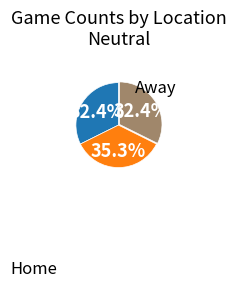

Is there a majority slice in this chart?

No